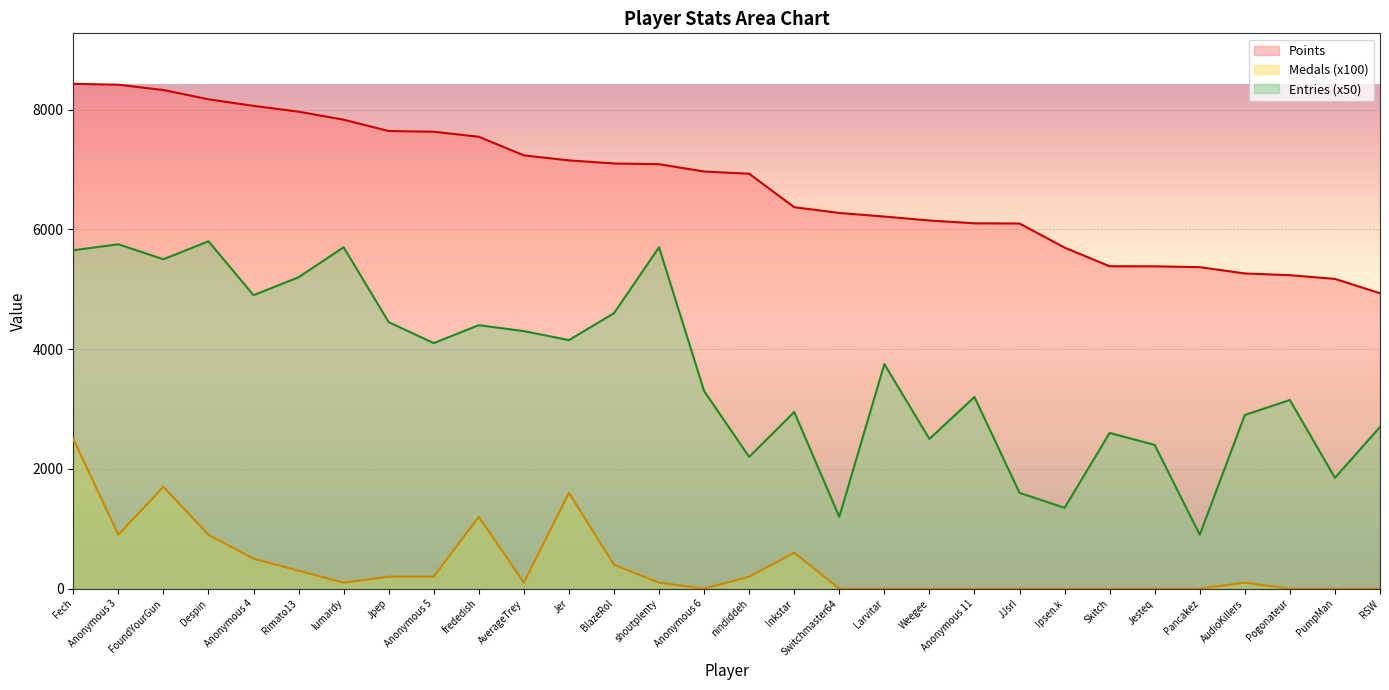

How many values in the Points series are below 6965?

15